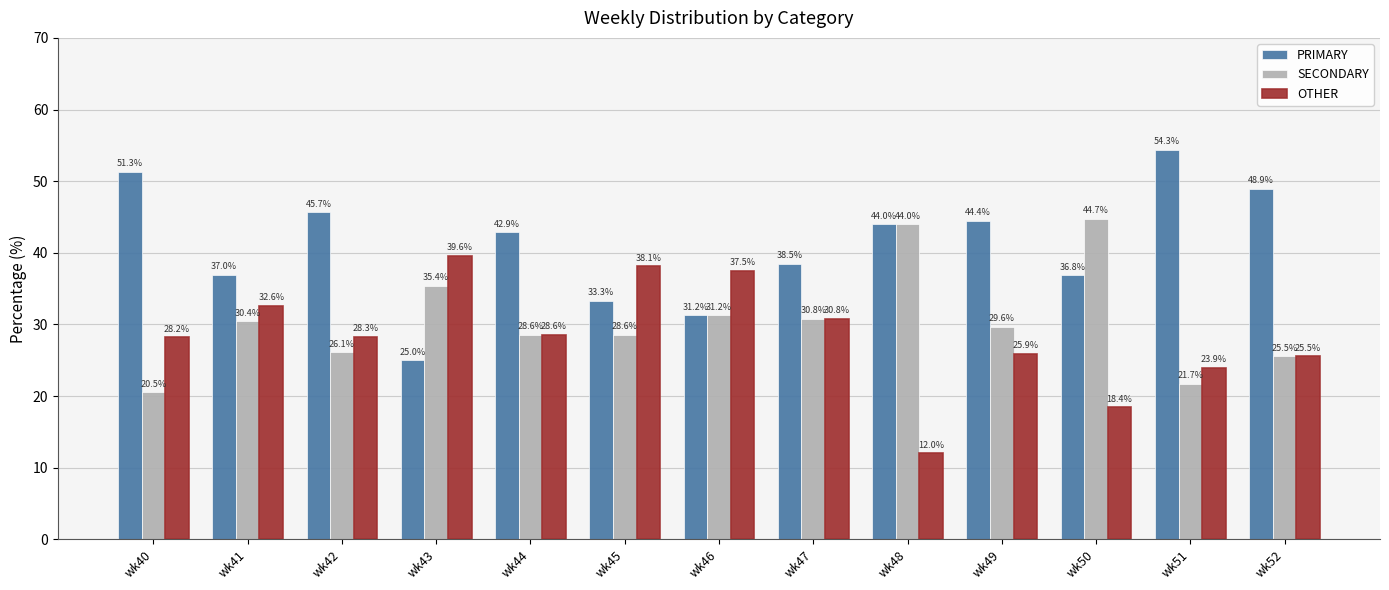

At which label is PRIMARY closest to 39?

wk47